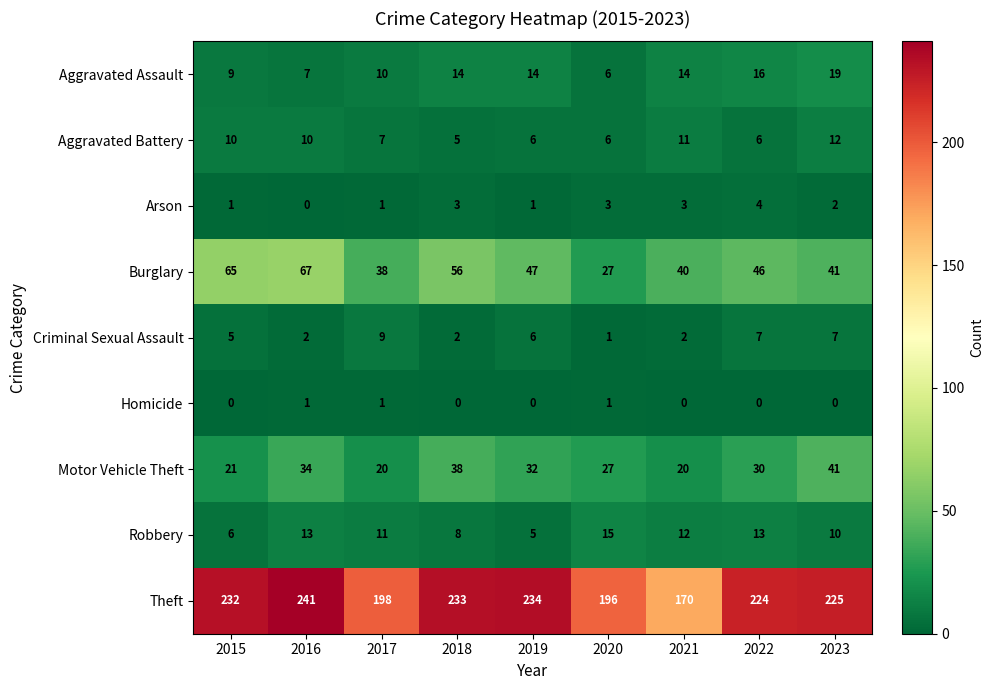

At which label does Burglary first exceed 46?

2015